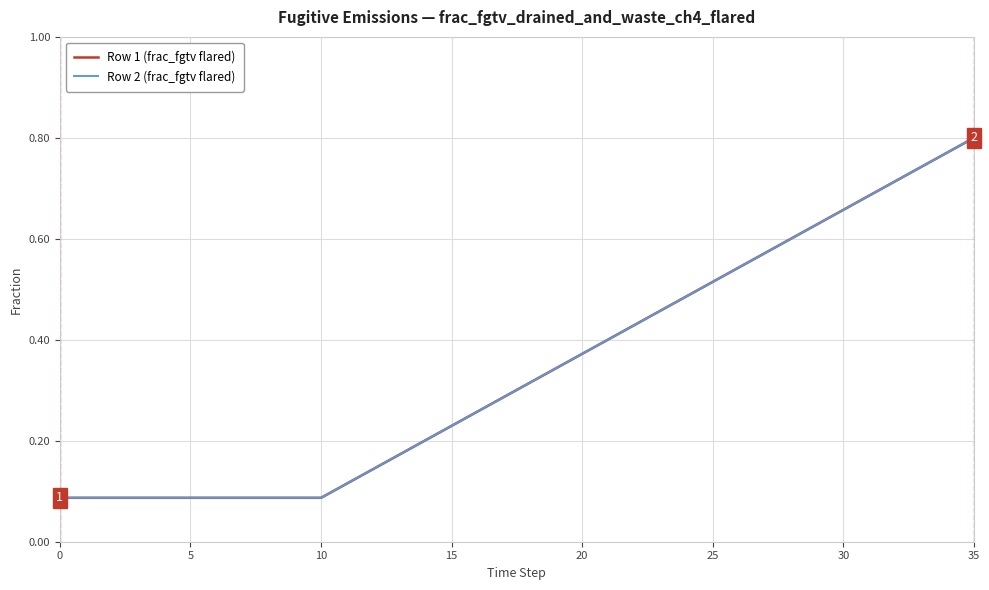

Reading left to right, list all the values displayed in this chart.

Row 1 (frac_fgtv flared): 0.1	0.1	0.1	0.1	0.1	0.1	0.1	0.1	0.1	0.1	0.1	0.1	0.1	0.2	0.2	0.2	0.3	0.3	0.3	0.3	0.4	0.4	0.4	0.5	0.5	0.5	0.5	0.6	0.6	0.6	0.7	0.7	0.7	0.7	0.8	0.8
Row 2 (frac_fgtv flared): 0.1	0.1	0.1	0.1	0.1	0.1	0.1	0.1	0.1	0.1	0.1	0.1	0.1	0.2	0.2	0.2	0.3	0.3	0.3	0.3	0.4	0.4	0.4	0.5	0.5	0.5	0.5	0.6	0.6	0.6	0.7	0.7	0.7	0.7	0.8	0.8